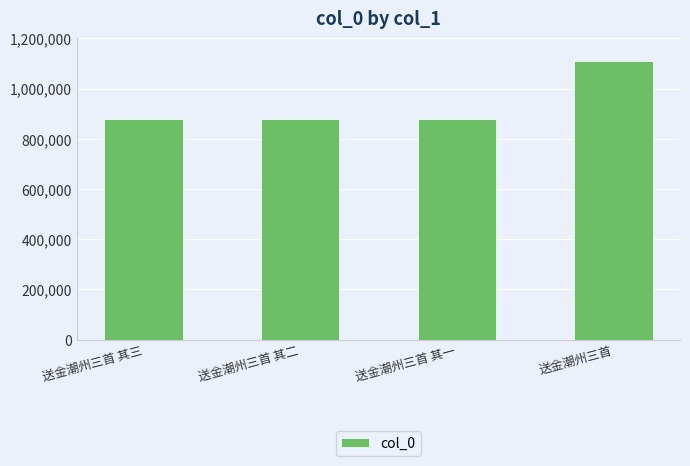

What is the value of the 3rd bar from the left?

877232